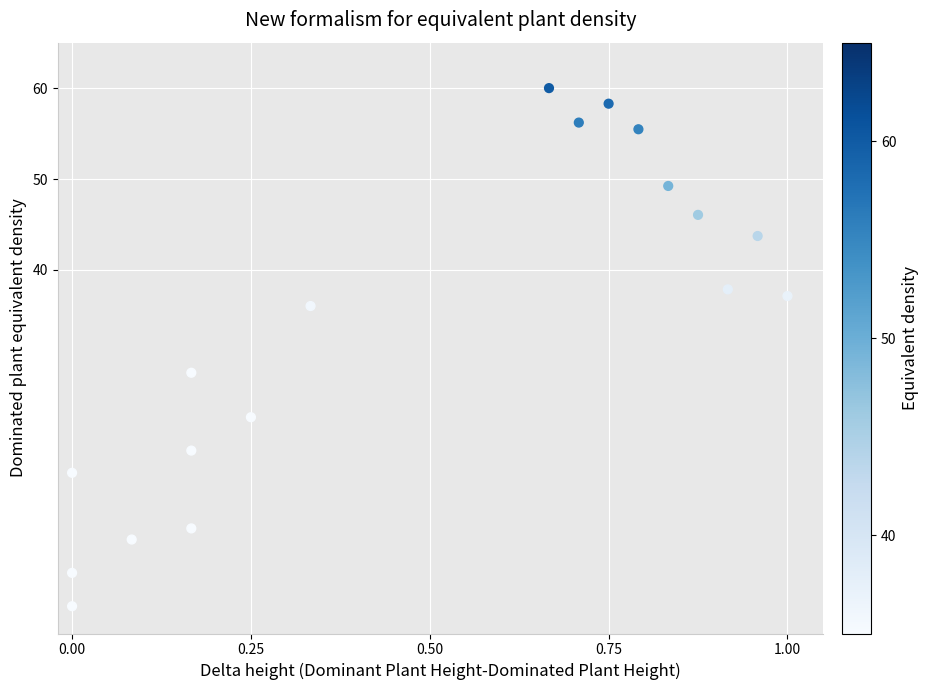

What Y value in the scatter plot is closest to 31?

28.7